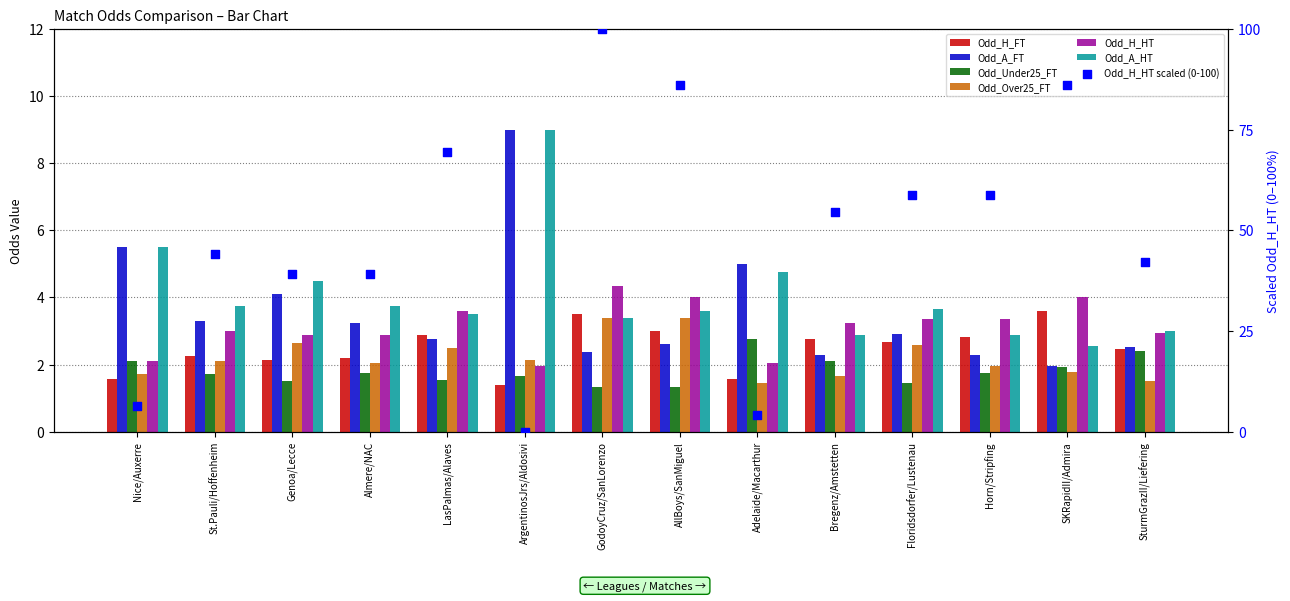

At how many categories does at least one series exceed 8?

1